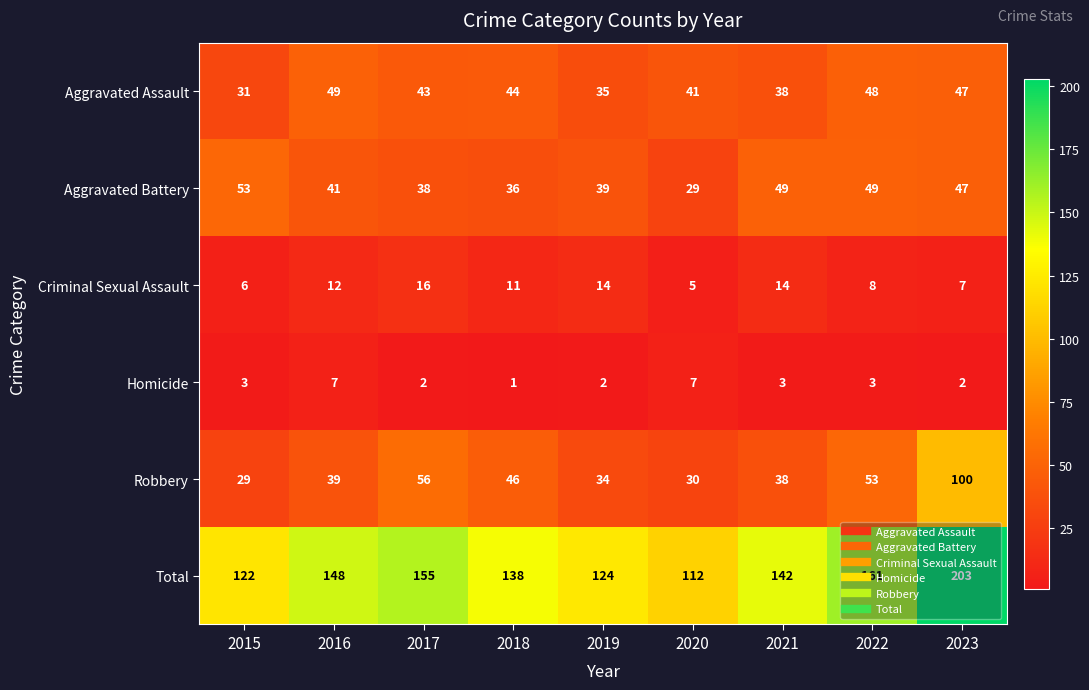

What is the sum of the Aggravated Battery values at 2021 and 2018?

85